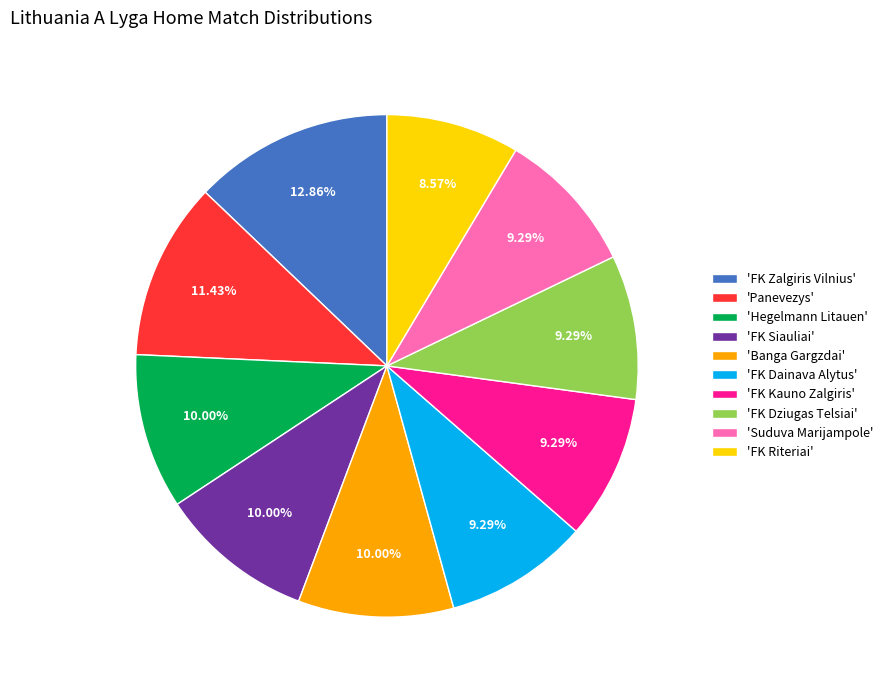

What is the ratio of the value at 'FK Siauliai' to the value at 'FK Zalgiris Vilnius'?

0.8